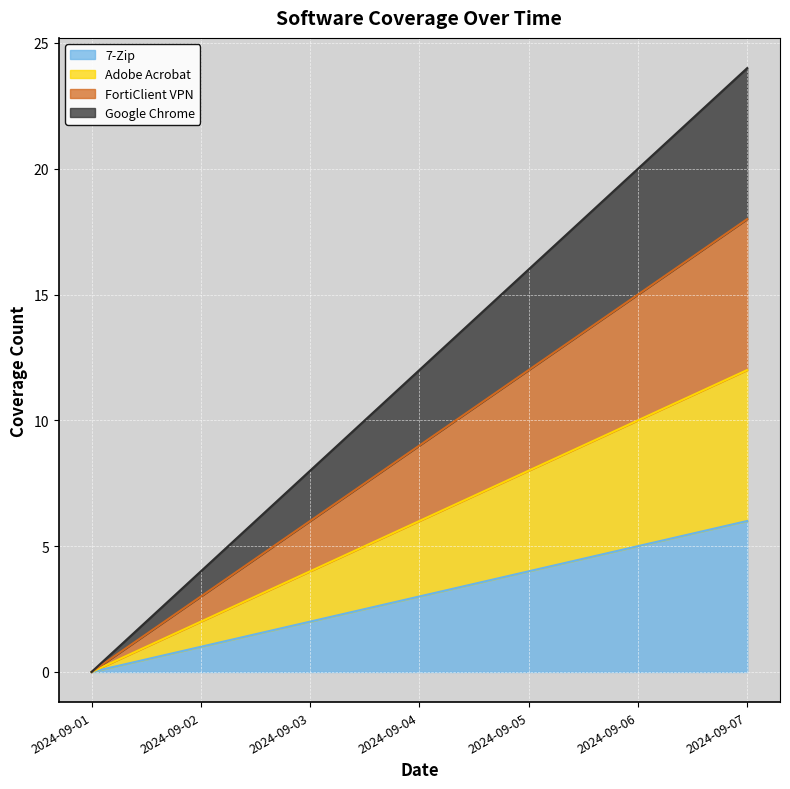

What are all the series names shown in the legend?

7-Zip, Adobe Acrobat, FortiClient VPN, Google Chrome